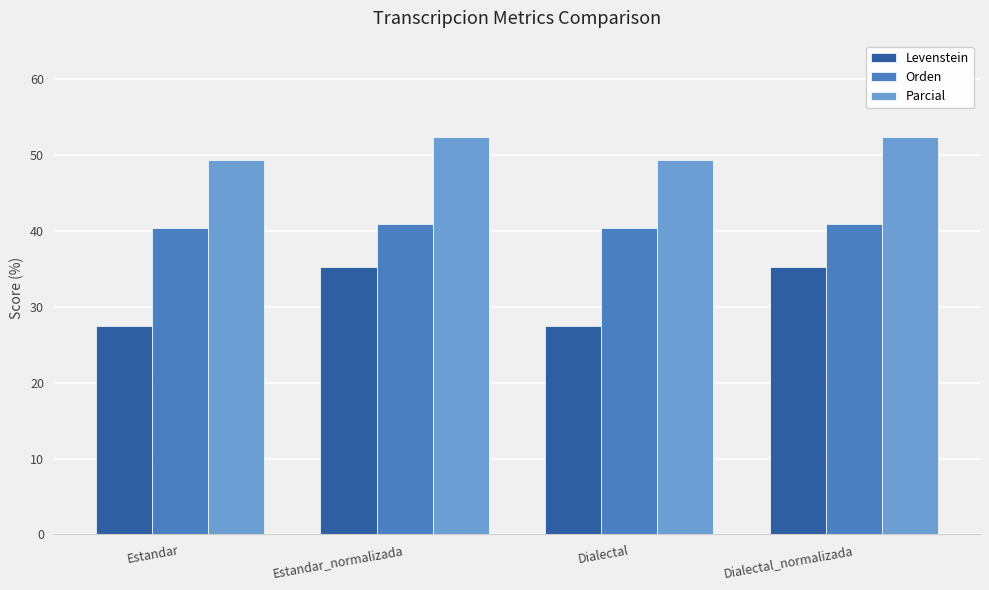

Rank the series by their average value, from lowest to highest.

Levenstein, Orden, Parcial